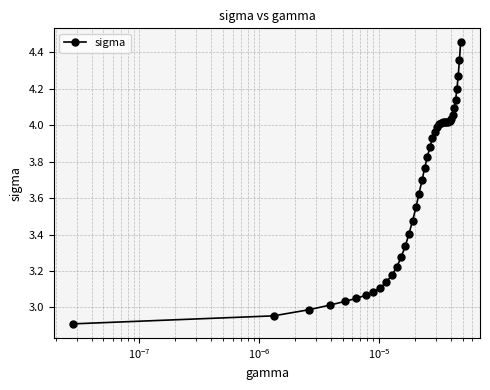

True or false: there are more than 0 points higher than both neighbors.

True